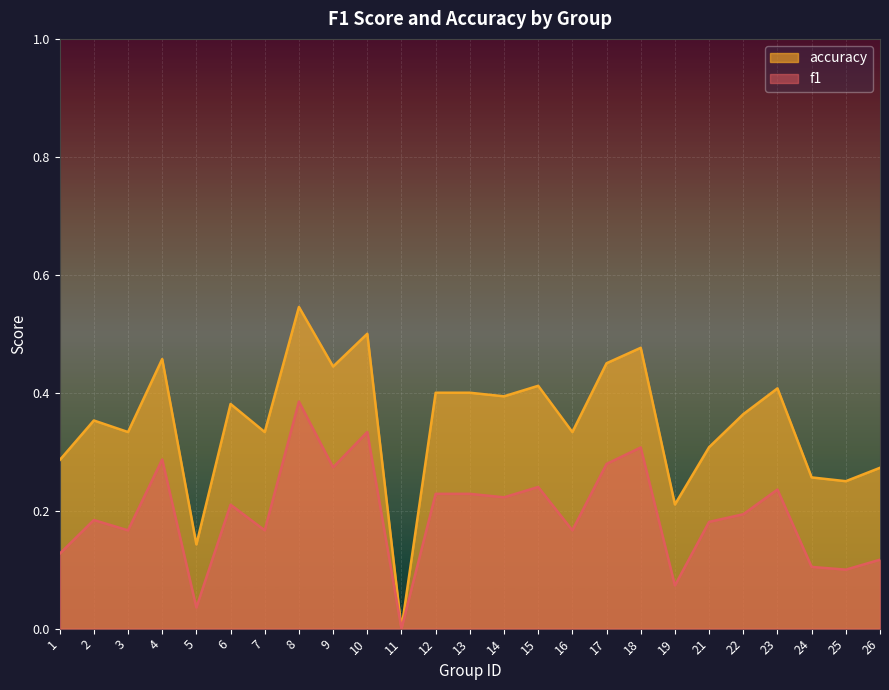

The value of accuracy at 1 is 0.3. True or false?

True